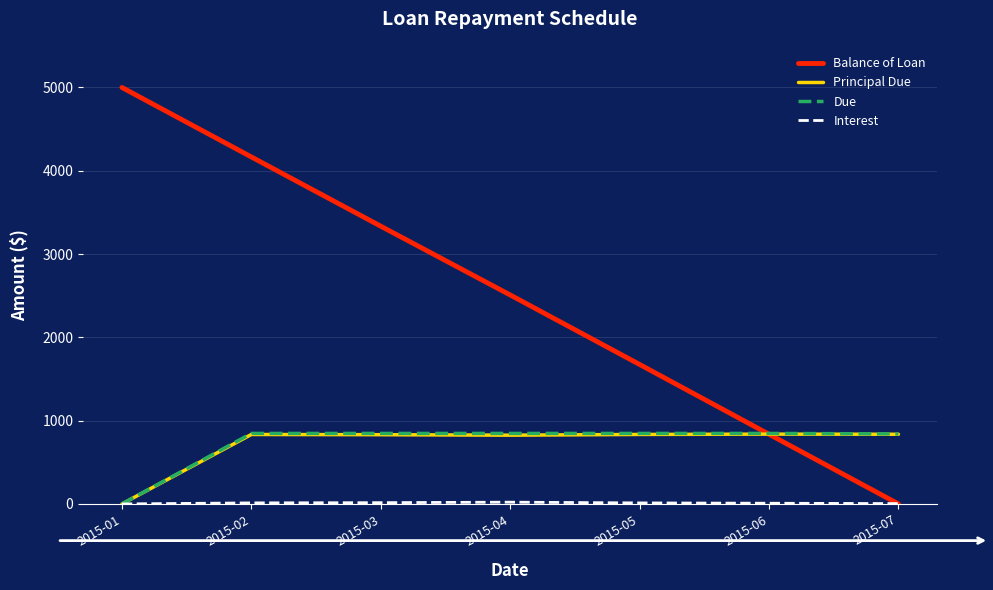

The value of Due at 2015-04 is 846.8. True or false?

True